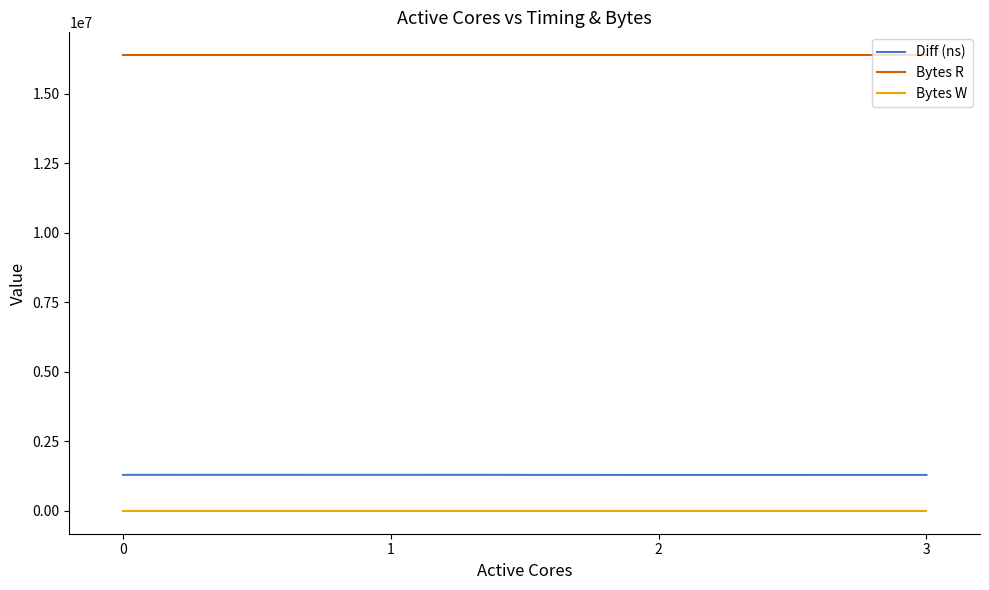

The Bytes R series shows 16384000 at 0. True or false?

True